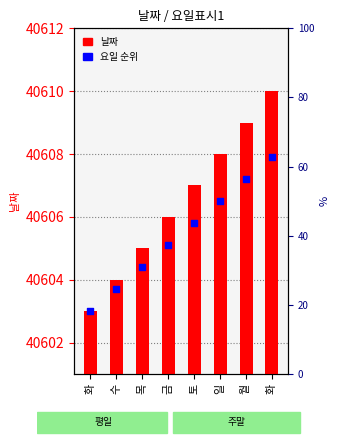

Which series contains the lowest Y value?

날짜